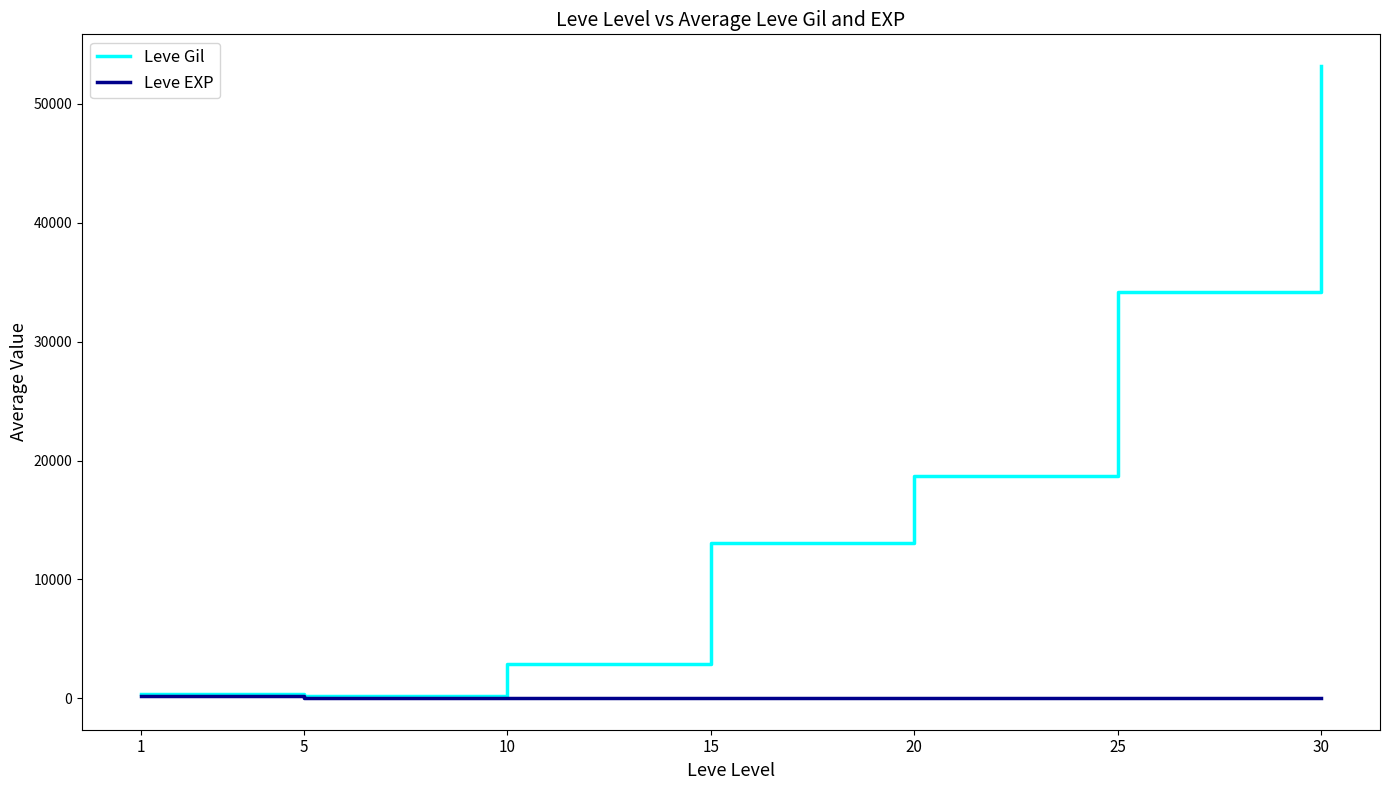

At which category is the sum across all series the highest?

30